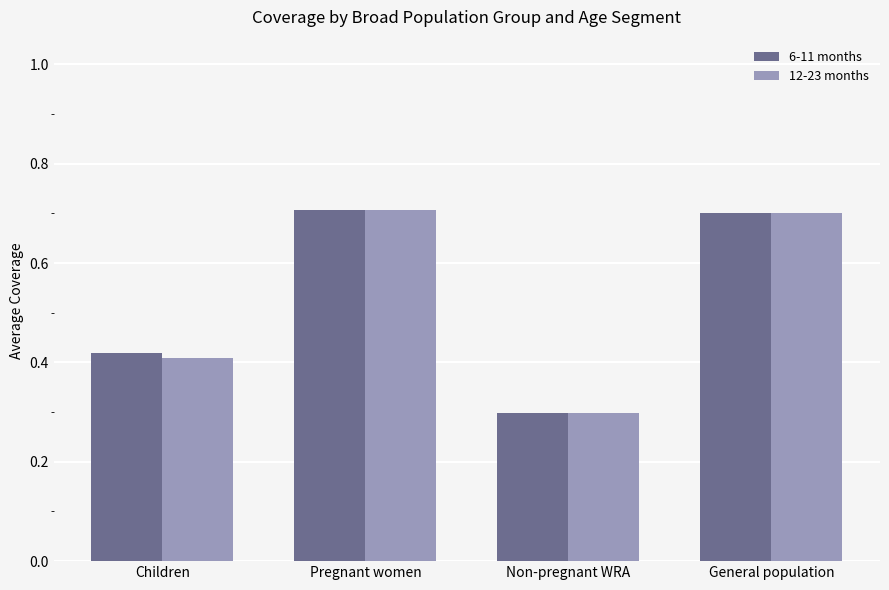

The value of 12-23 months at General population is 0.7. True or false?

True